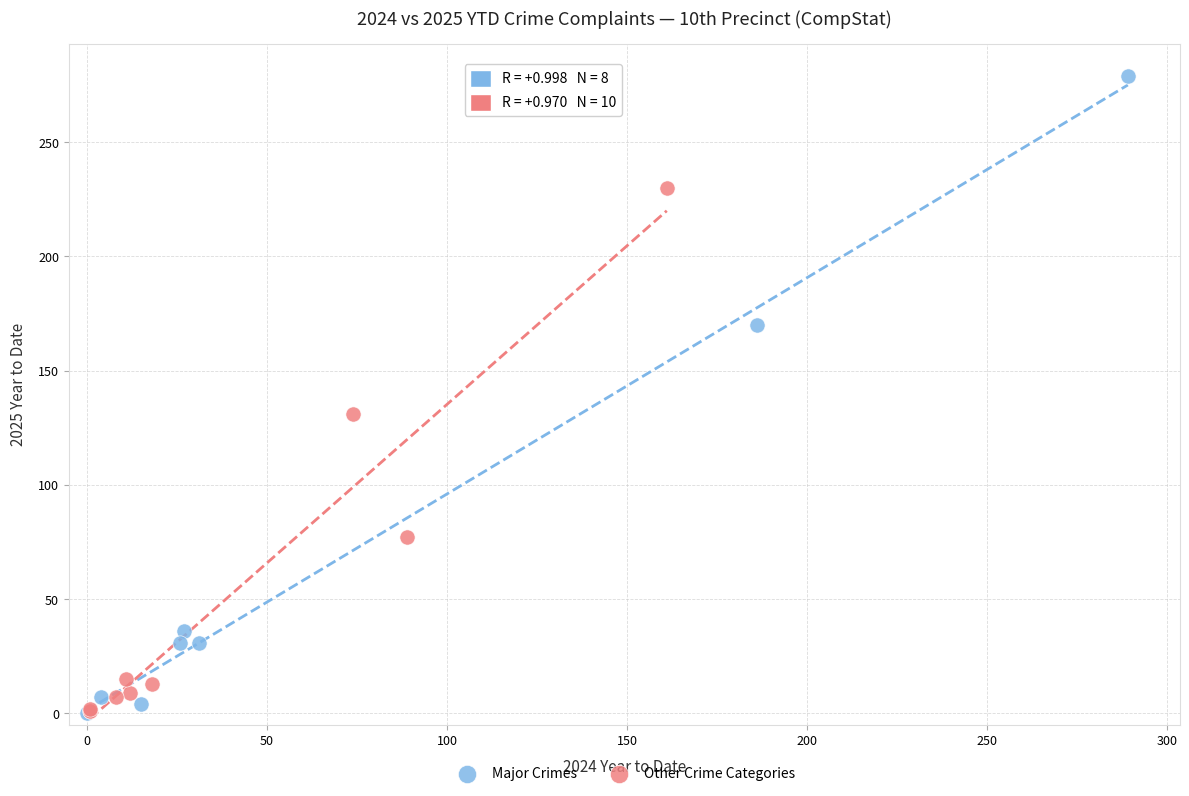

Which series has the largest Y range (max minus min)?

Major Crimes